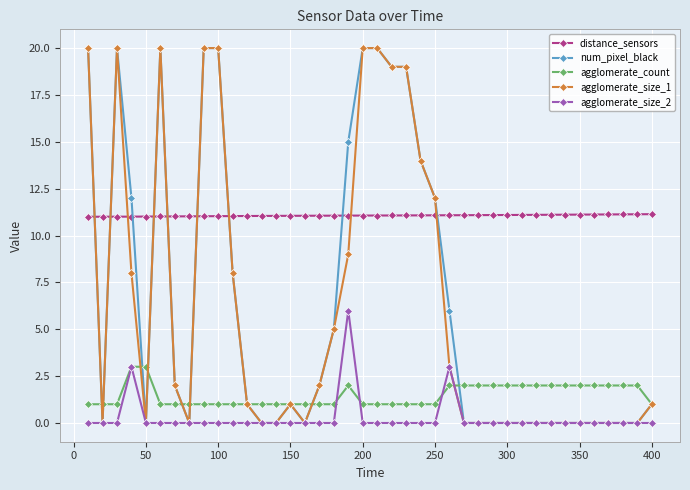

Which series has the largest total across all categories?

distance_sensors